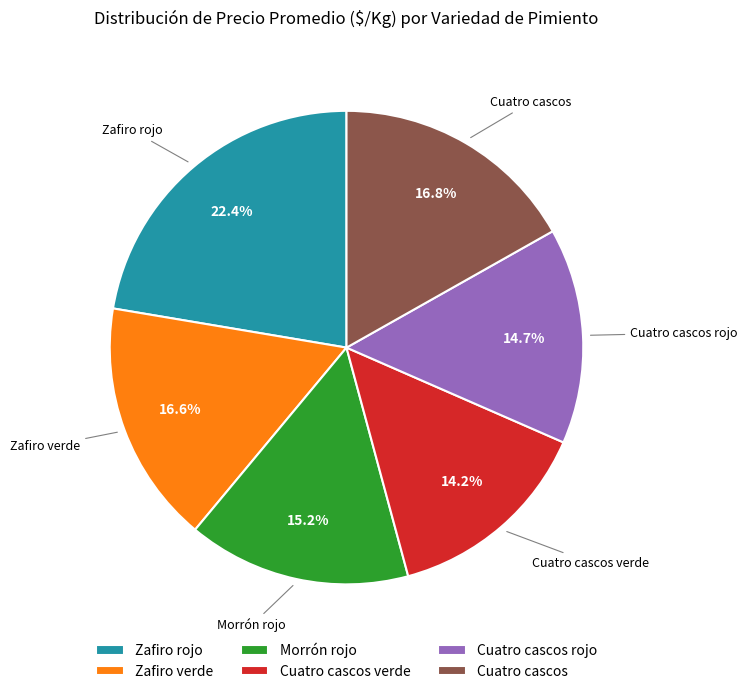

Does Cuatro cascos verde account for over 50% of the chart?

No